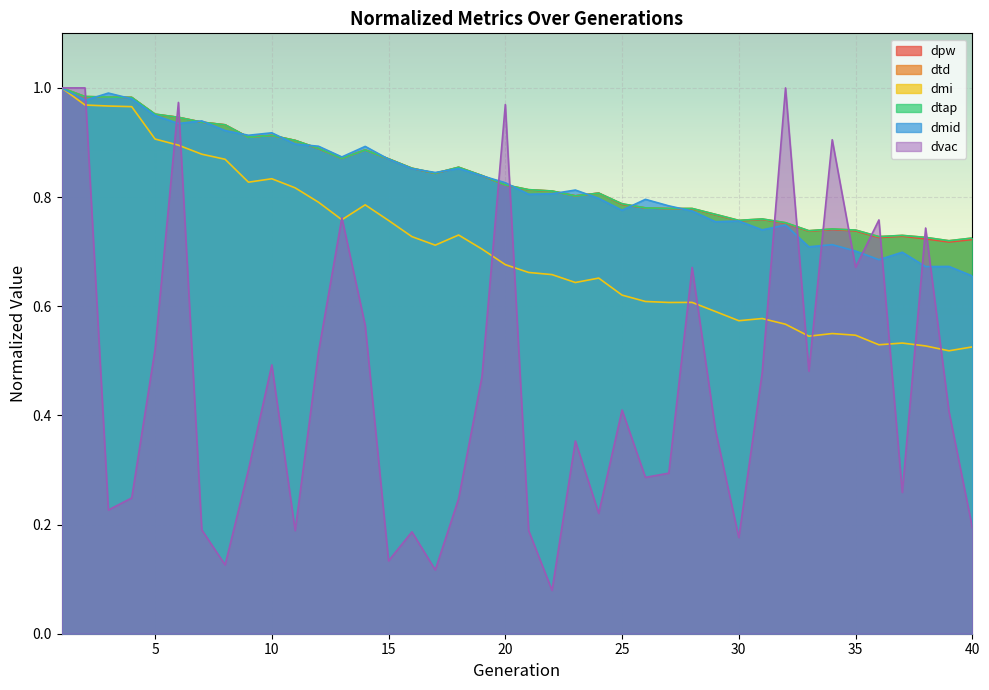

Rank the categories by dpw value from highest to lowest.

1, 2, 3, 4, 5, 6, 7, 8, 10, 9, 11, 12, 14, 13, 15, 18, 16, 17, 19, 20, 21, 22, 24, 23, 25, 26, 27, 28, 29, 31, 30, 32, 34, 35, 33, 37, 36, 38, 40, 39